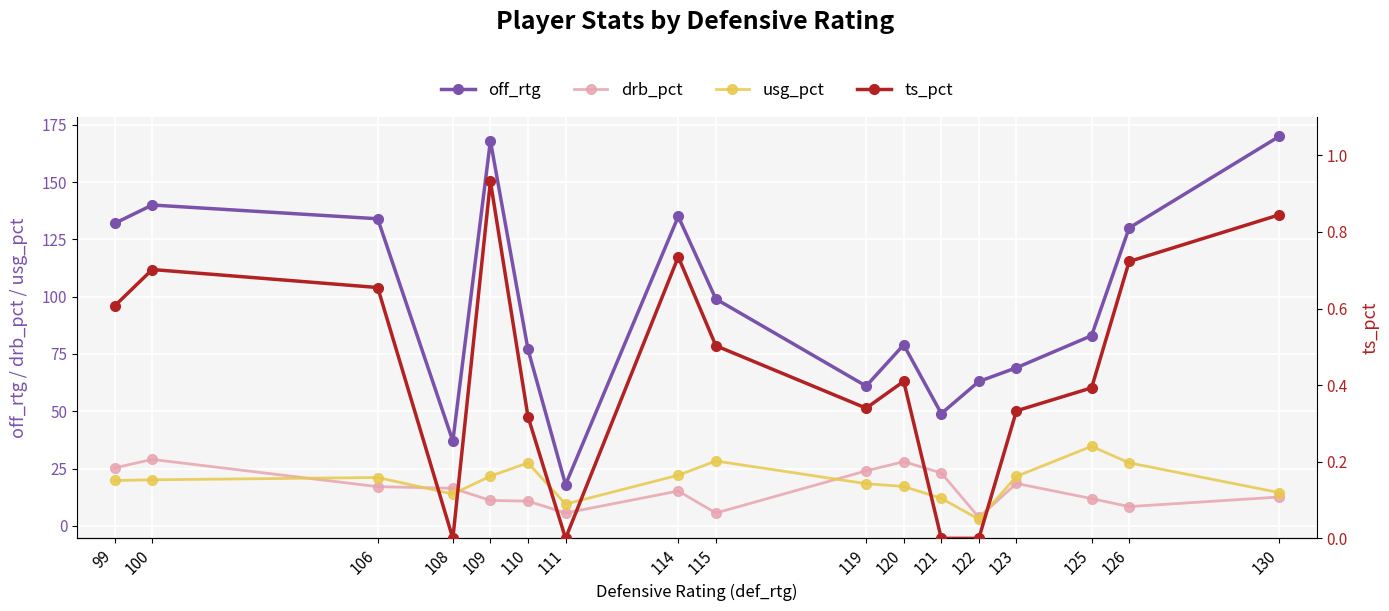

Reading right to left, list all the values displayed in this chart.

off_rtg: 130=170.0	126=130.0	125=83.0	123=69.0	122=63.0	121=49.0	120=79.0	119=61.0	115=99.0	114=135.0	111=18.0	110=77.0	109=168.0	108=37.0	106=134.0	100=140.0	99=132.0
drb_pct: 130=12.6	126=8.4	125=11.9	123=18.5	122=3.7	121=23.1	120=28.0	119=24.0	115=5.6	114=15.2	111=5.6	110=10.8	109=11.1	108=16.4	106=17.1	100=29.0	99=25.3
usg_pct: 130=14.5	126=27.5	125=34.7	123=21.6	122=2.9	121=12.0	120=17.2	119=18.4	115=28.3	114=22.1	111=9.5	110=27.5	109=21.7	108=13.9	106=21.1	100=20.1	99=19.8
ts_pct: 130=0.8	126=0.7	125=0.4	123=0.3	122=0.0	121=0.0	120=0.4	119=0.3	115=0.5	114=0.7	111=0.0	110=0.3	109=0.9	108=0.0	106=0.7	100=0.7	99=0.6